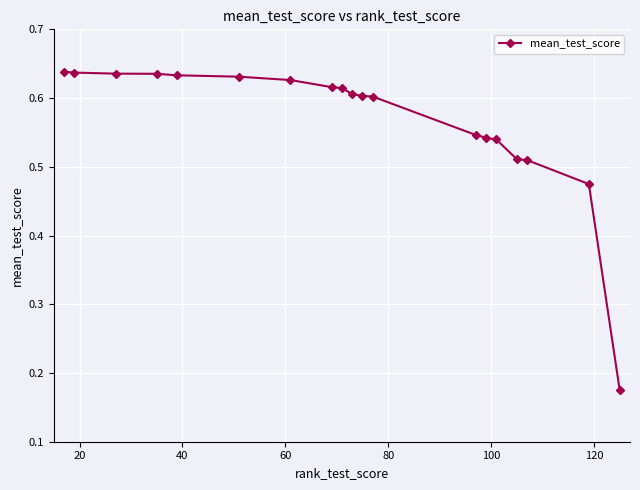

Is this an area chart (filled region under the line)?

No